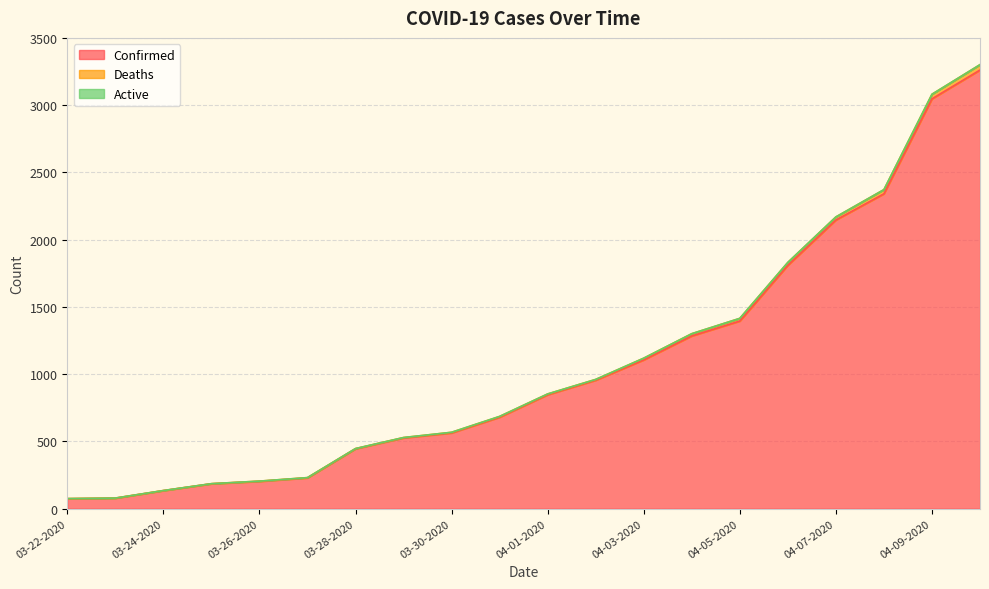

At which category is the sum across all series the highest?

04-10-2020